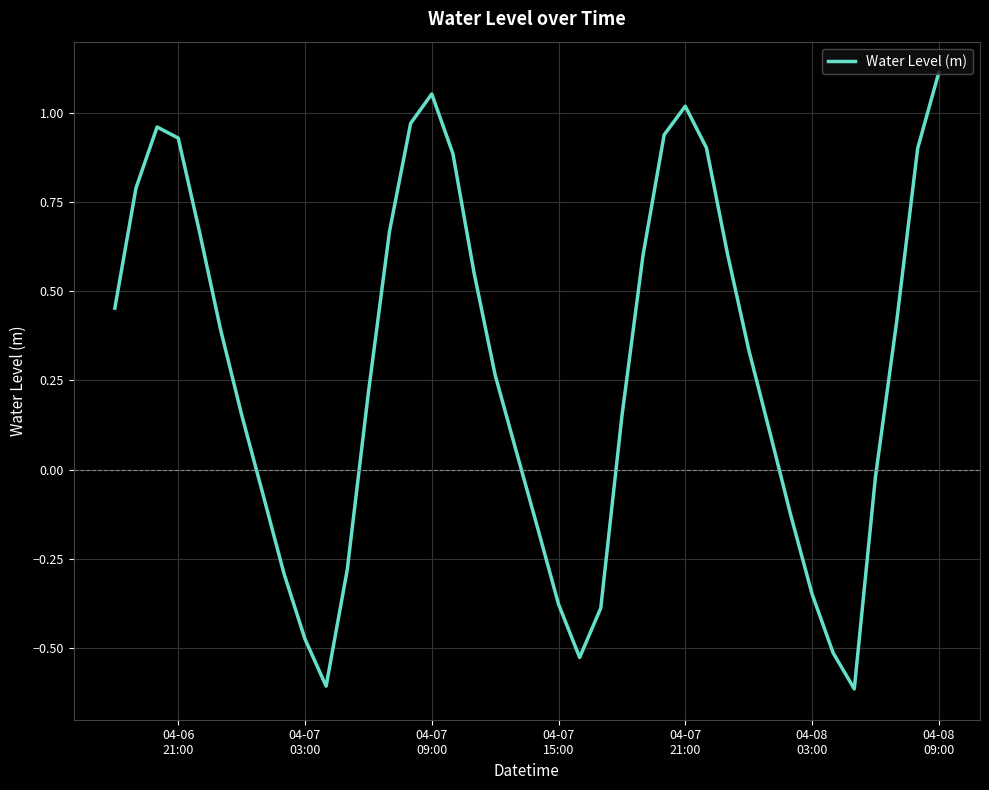

What is the smallest value displayed?

-0.6